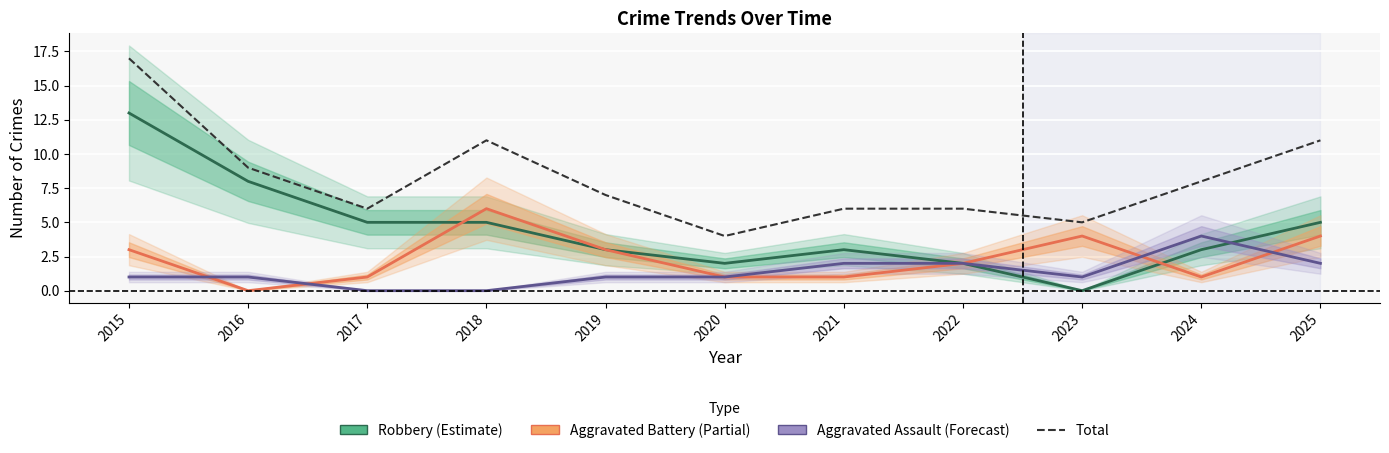

How many categories are shown in the chart?

11